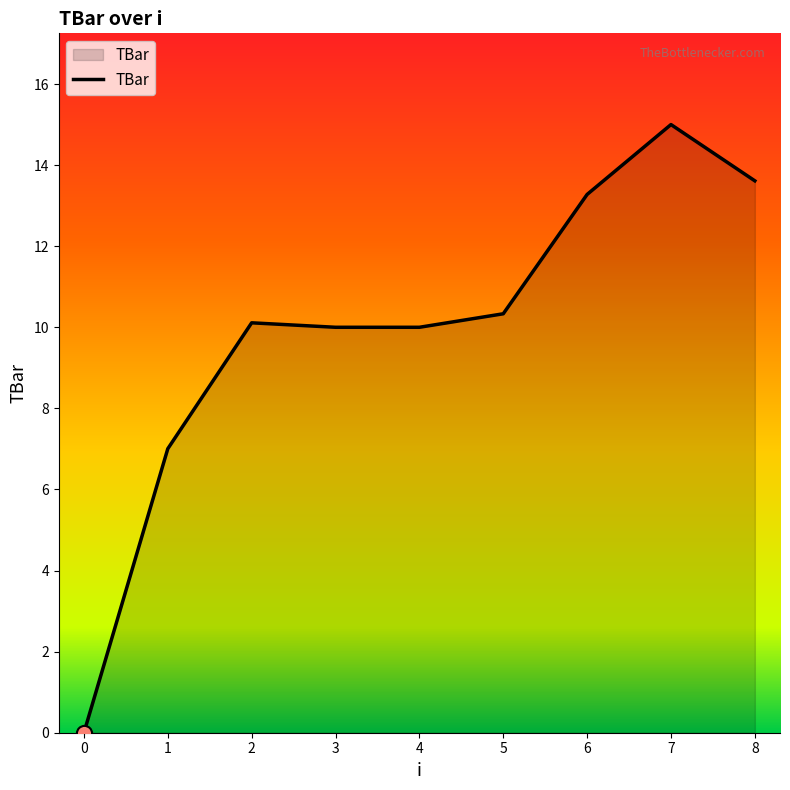

What is the ratio of the value at 5 to the value at 4?

1.0